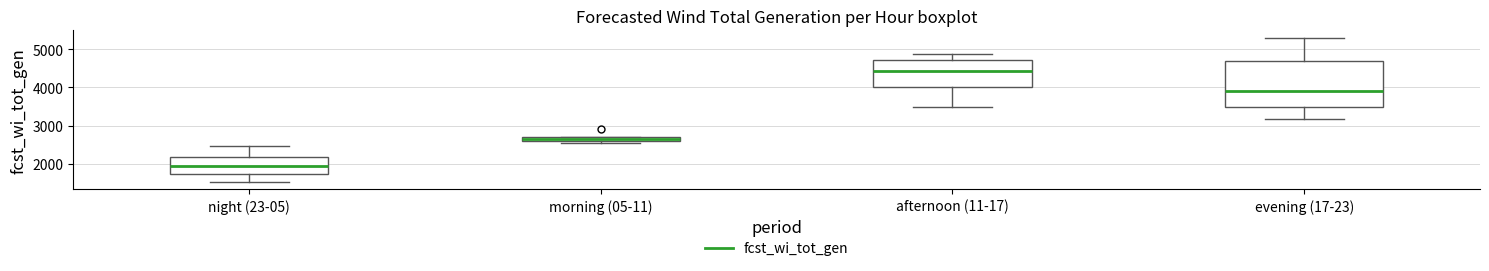

Which box is the tallest, from its lower edge to its upper edge?

evening (17-23)